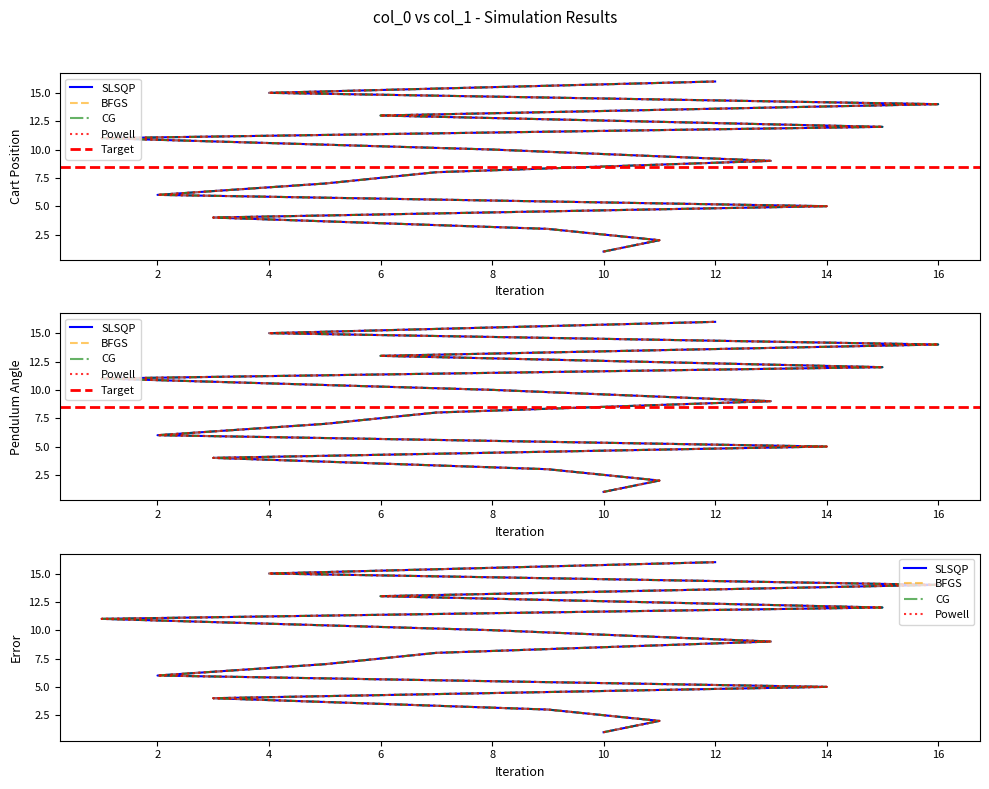

What is the value of the 1st point from the left?

1